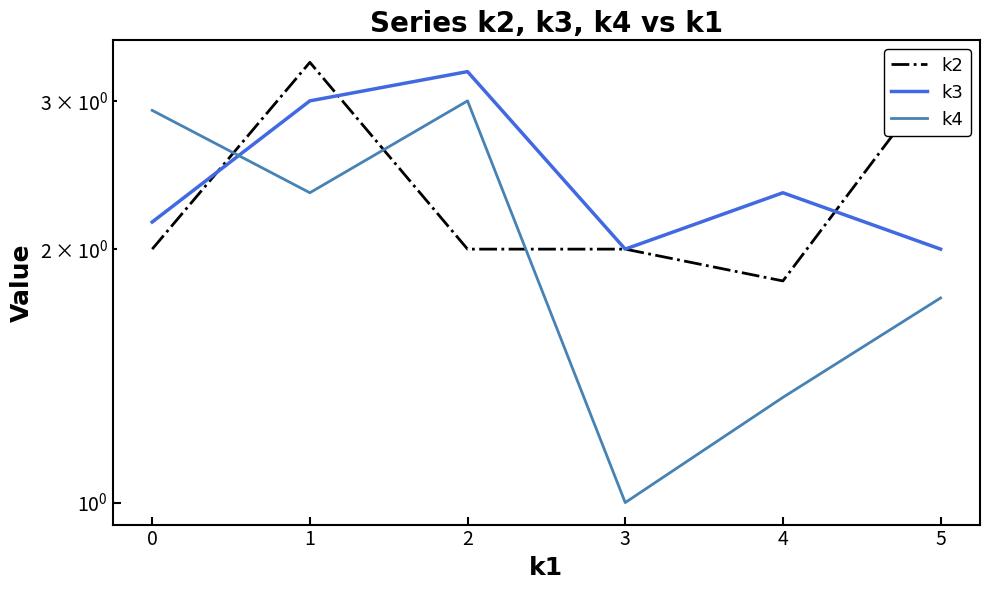

What is the highest value of the k4 series?

3.0